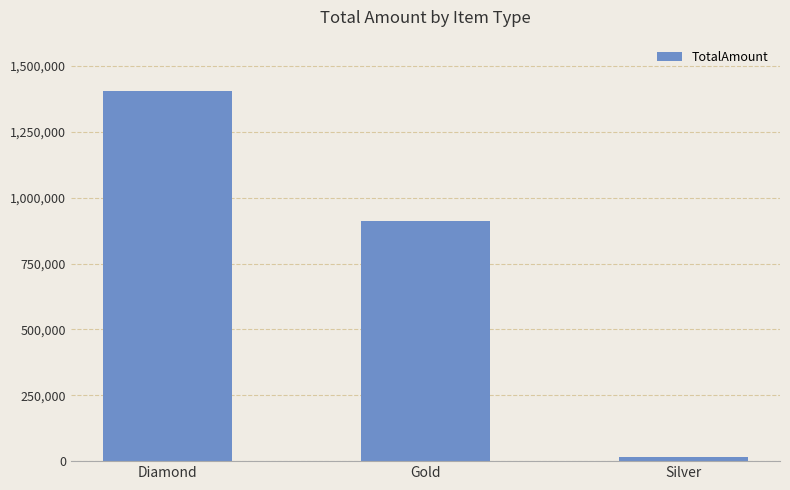

How many data points are less than 910890?

1